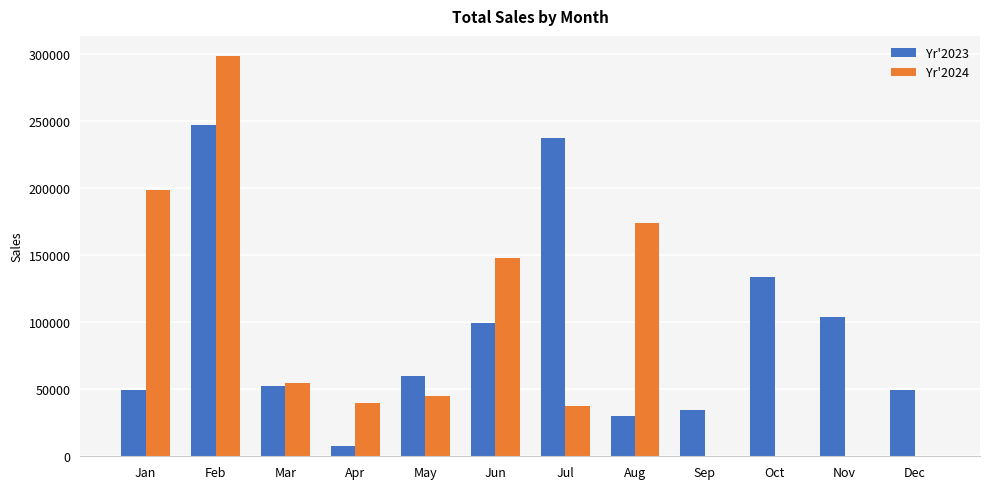

What is the greatest value displayed?

298800